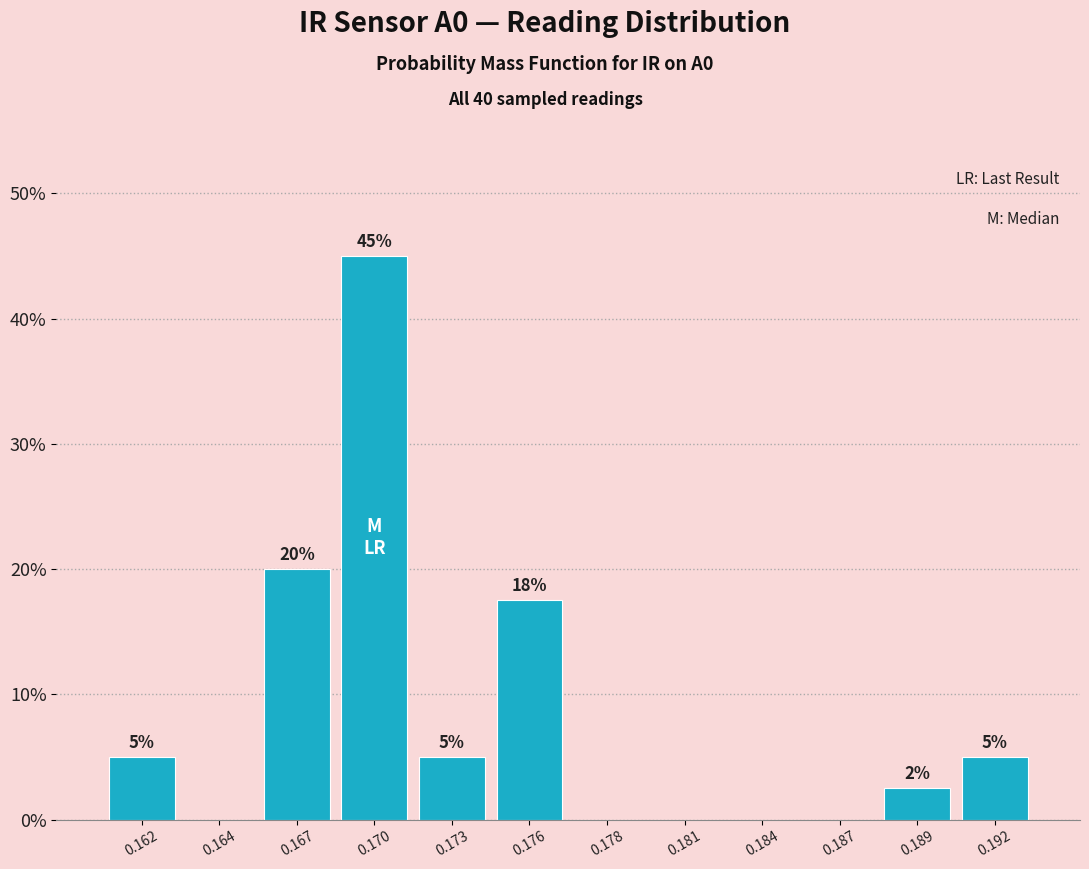

What value does the data have at 0.162?

5.0